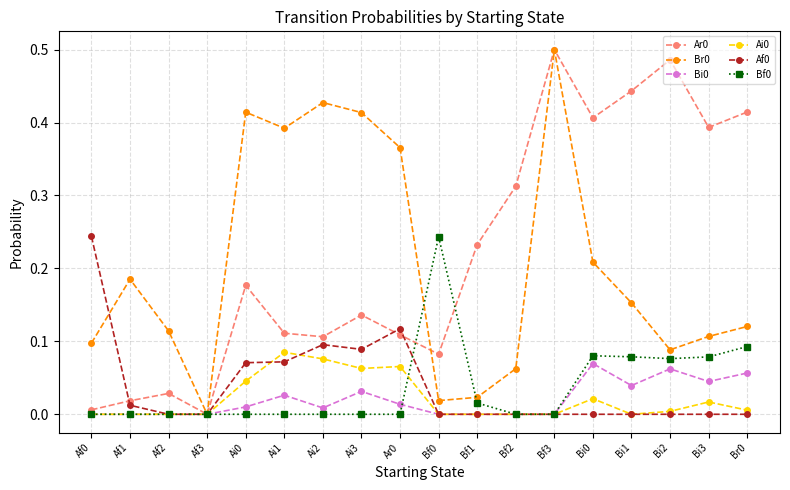

True or false: Af0 has more than 0 points higher than both neighbors.

True